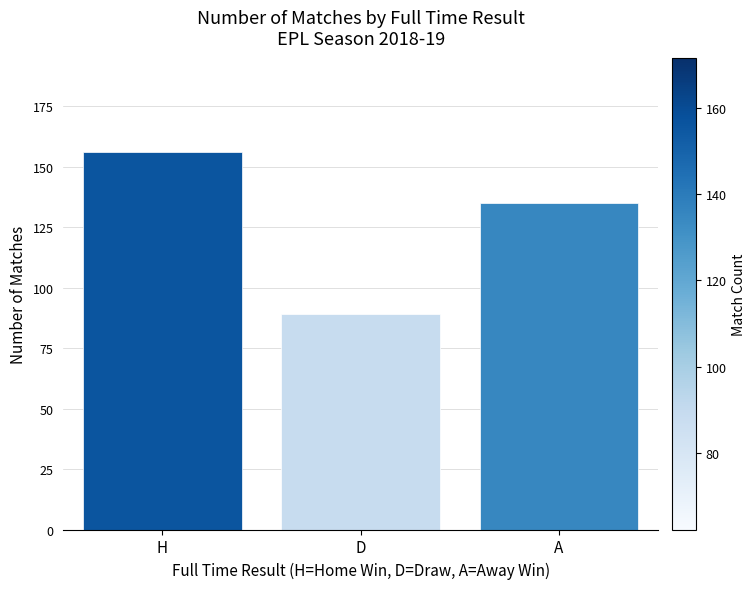

How many bars are there in total?

3